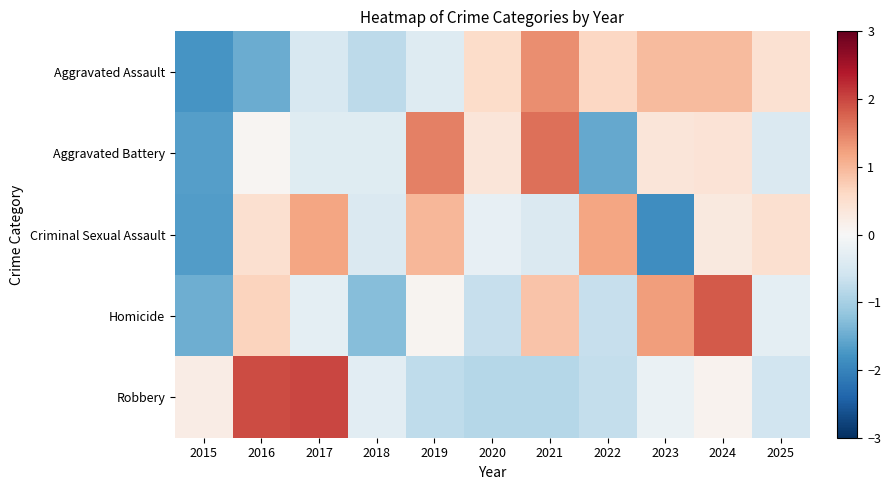

Count the number of data series in this chart.

5